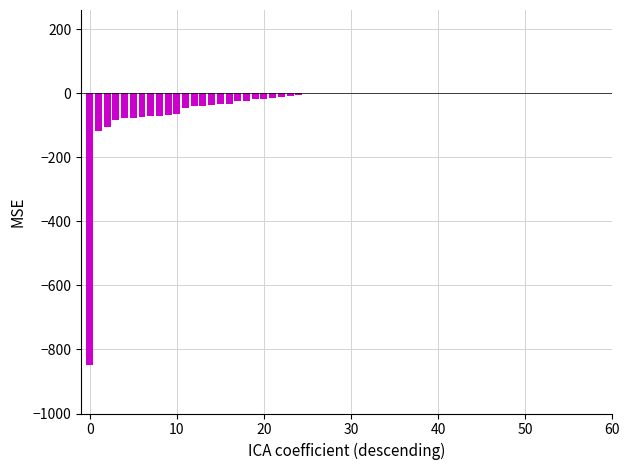

What is the sum of all values?

-2012.3